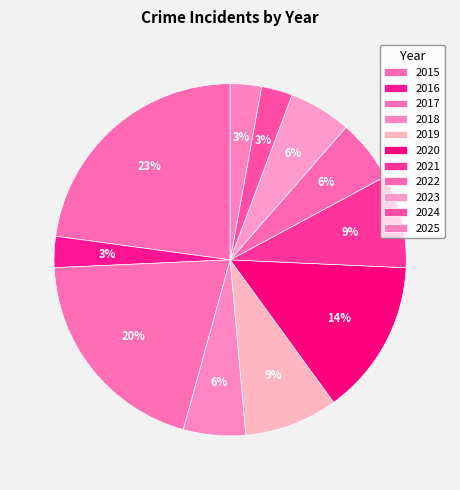

Is 2022 the majority of the pie?

No